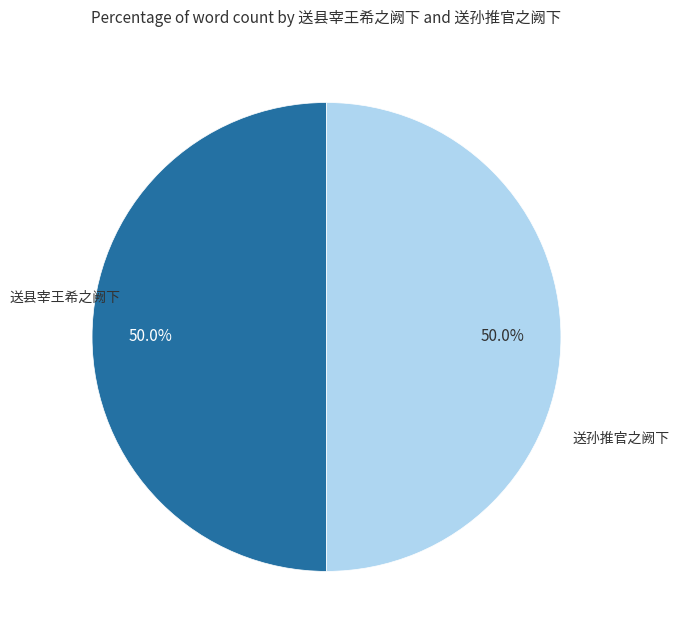

How many segments does this pie chart have?

2